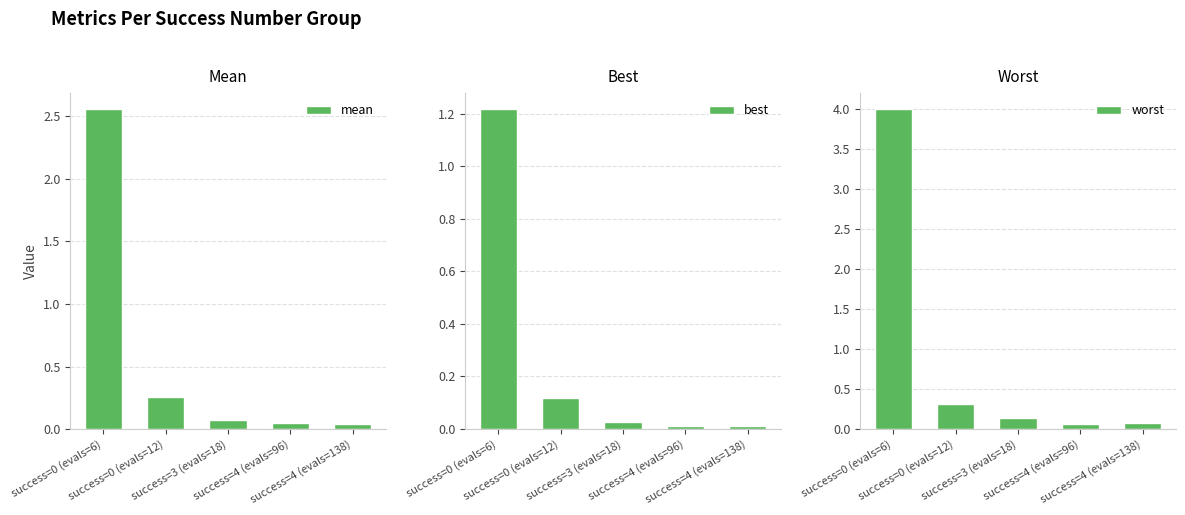

Reading left to right, extract all data points from this chart.

mean: 2.6	0.3	0.1	0.0	0.0
best: 1.2	0.1	0.0	0.0	0.0
worst: 4.0	0.3	0.1	0.1	0.1